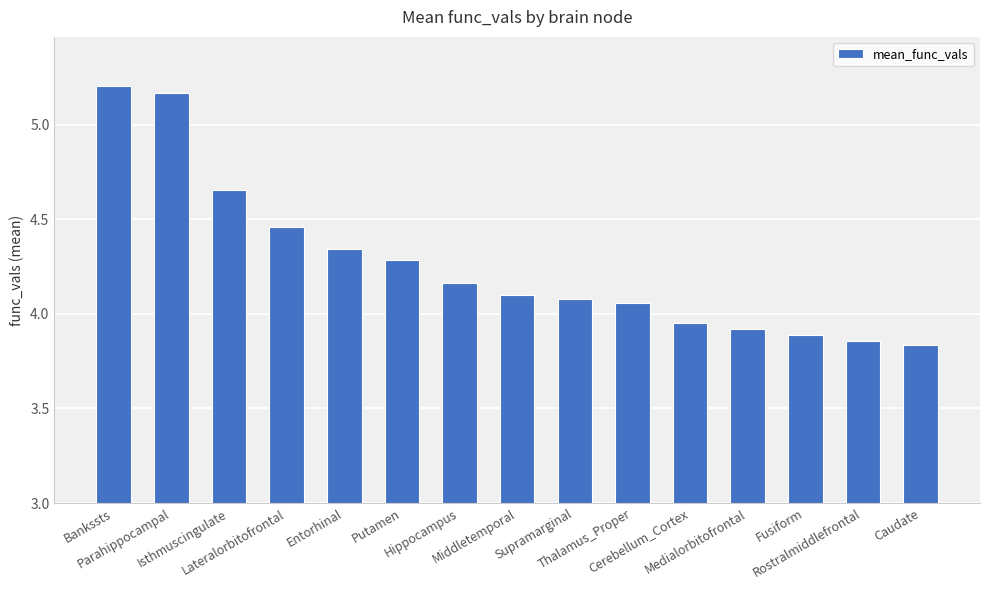

True or false: the data shows 3.9 at Medialorbitofrontal.

True